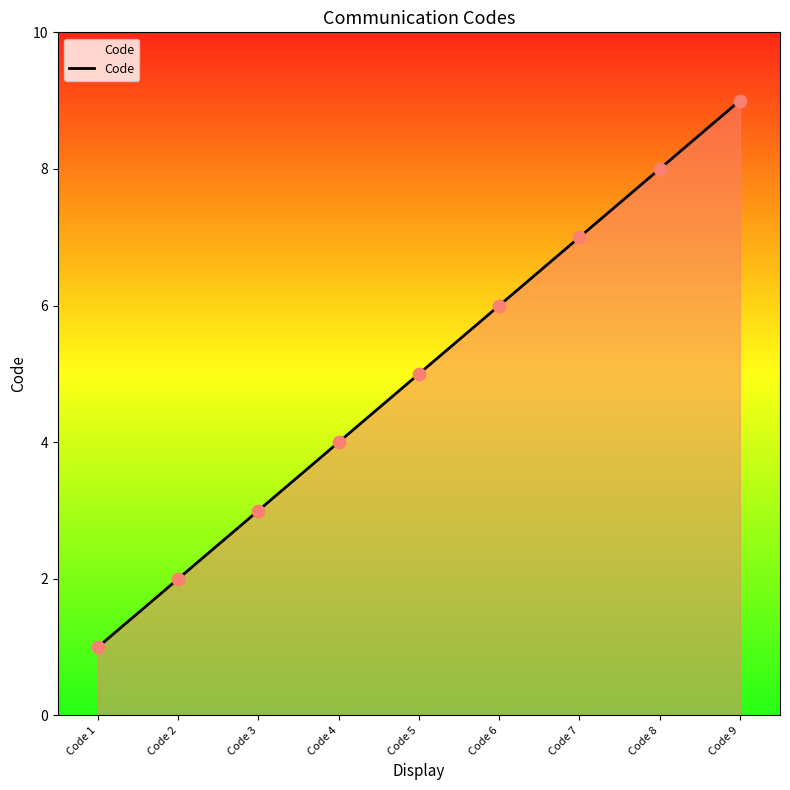

Approximately how many times larger is the value at Code 3 compared to Code 6?

0.5